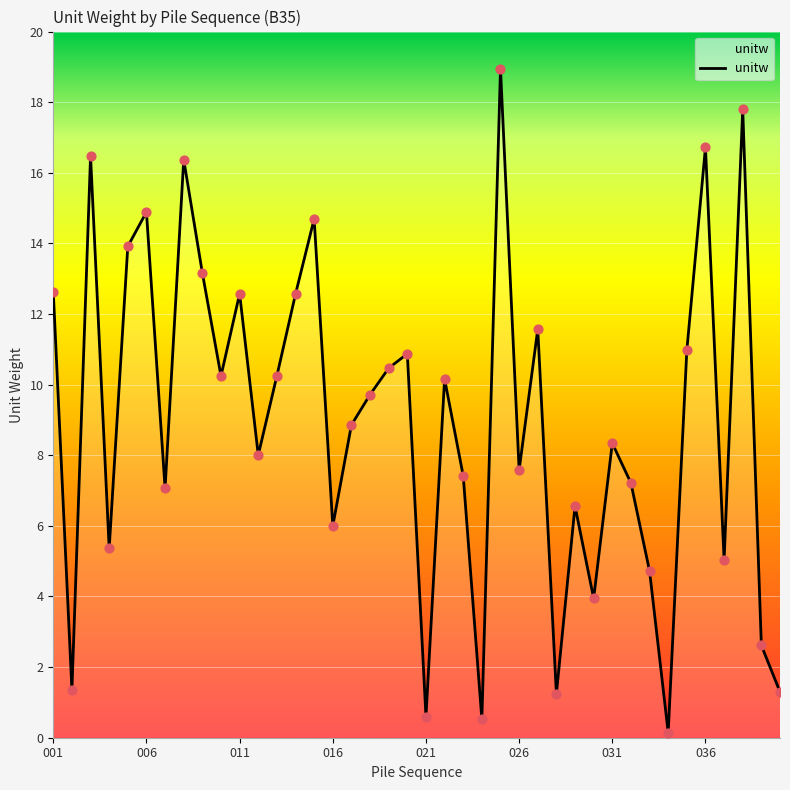

What is the maximum value shown in the chart?

19.0